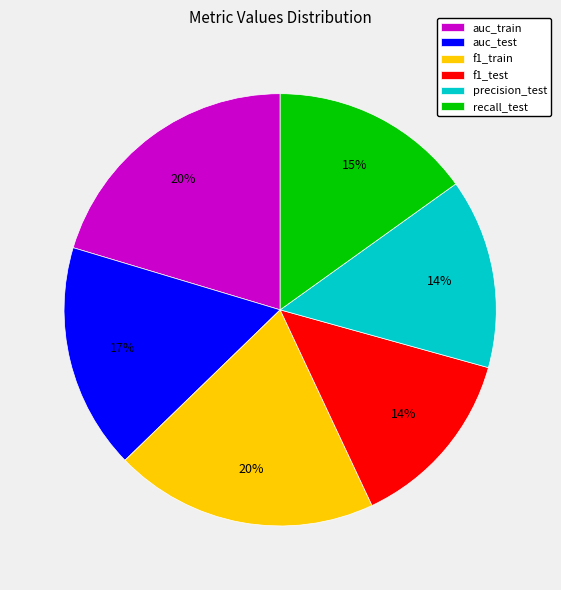

Combined, do precision_test and auc_test account for over 50%?

No